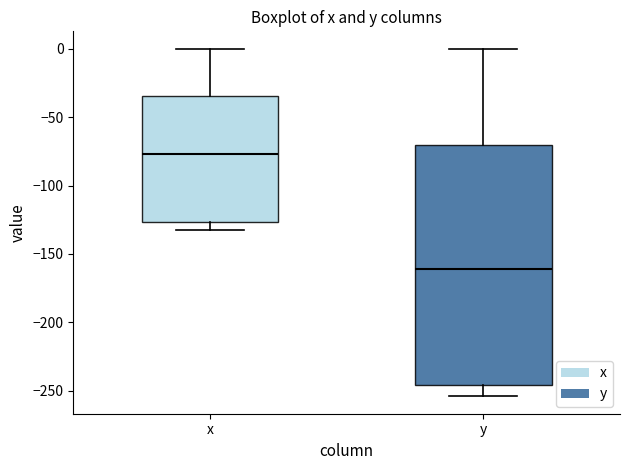

Which box is the tallest, from its lower edge to its upper edge?

y